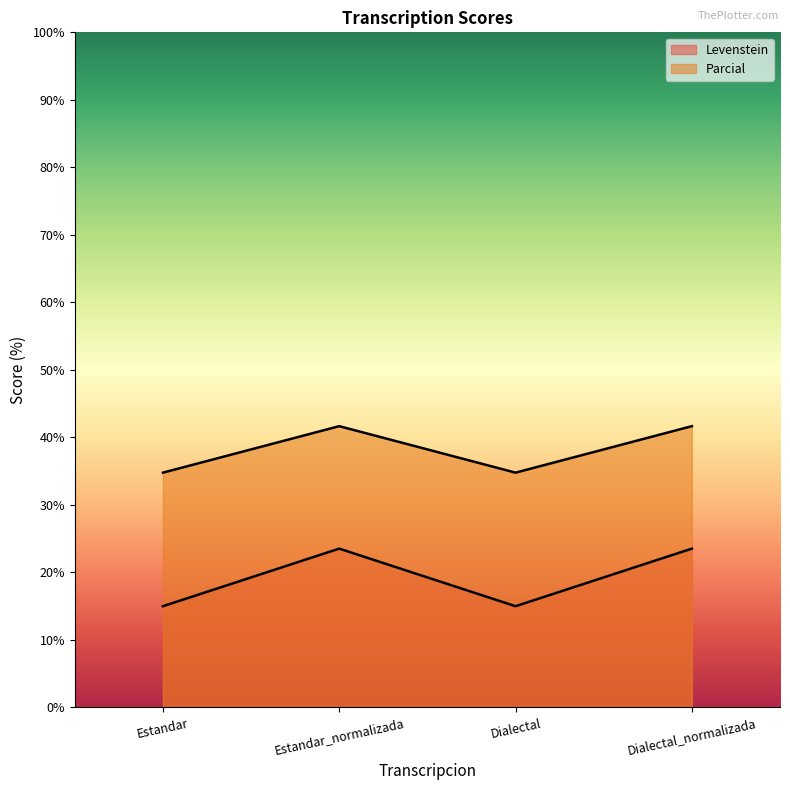

True or false: Levenstein and Parcial intersect in this chart.

False